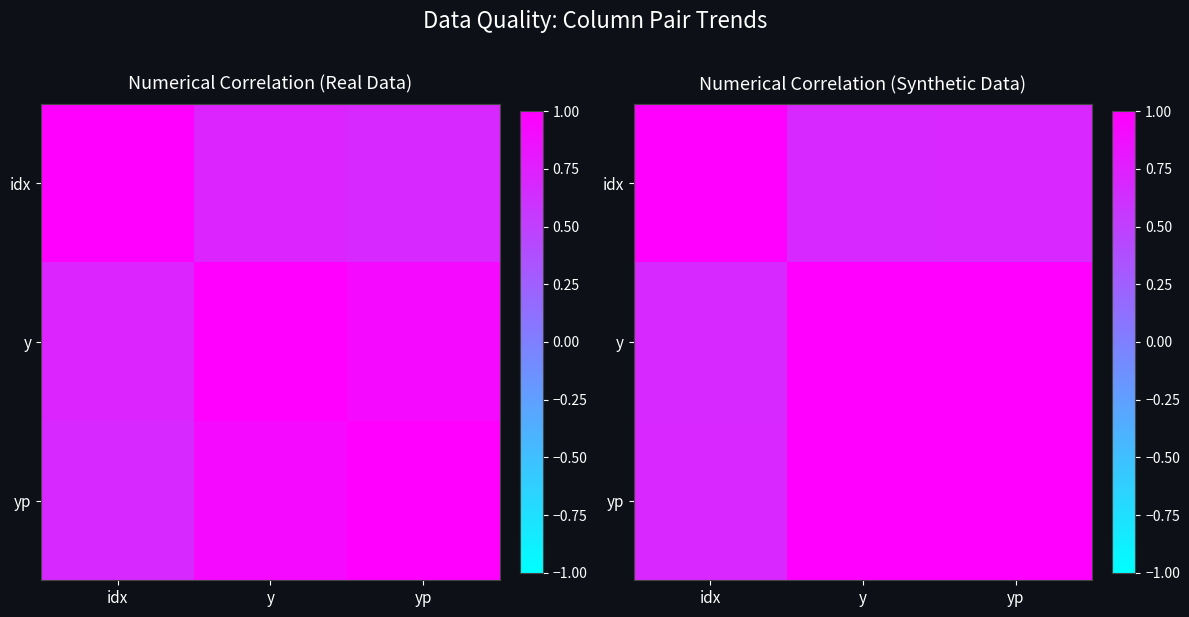

Which label corresponds to the smallest value in the chart?

y